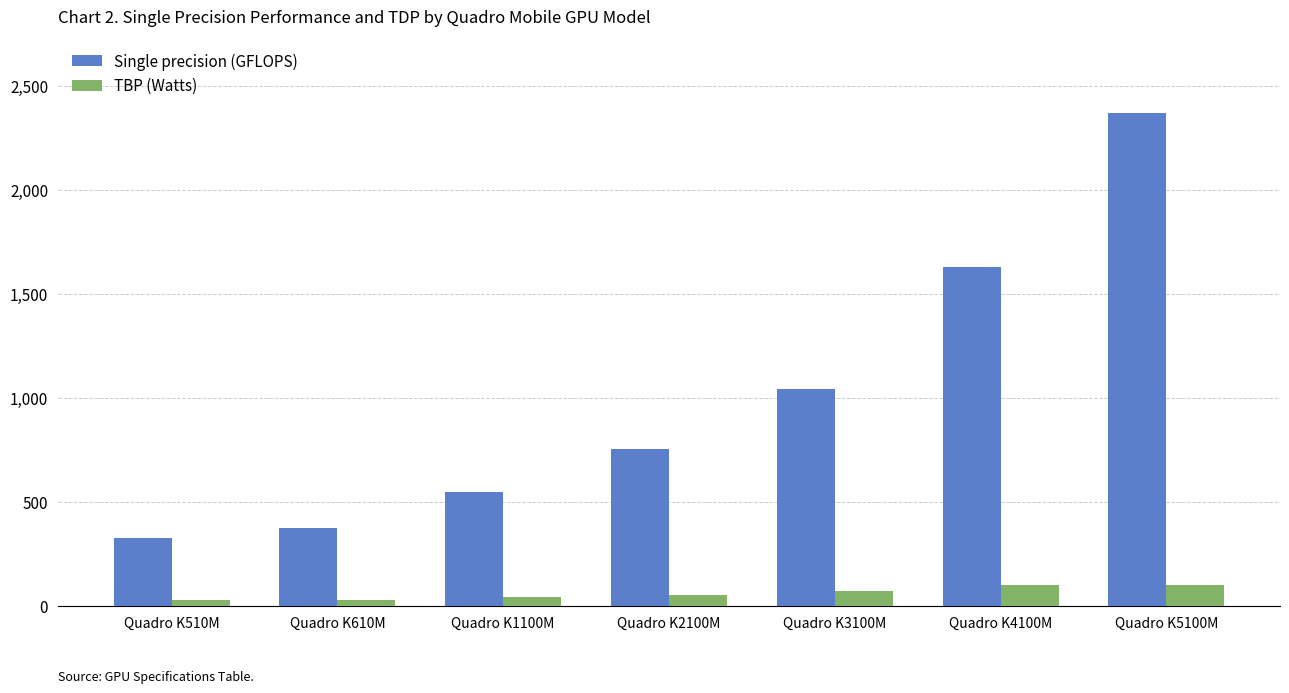

List the series in order of their overall mean, highest first.

Single precision (GFLOPS), TBP (Watts)